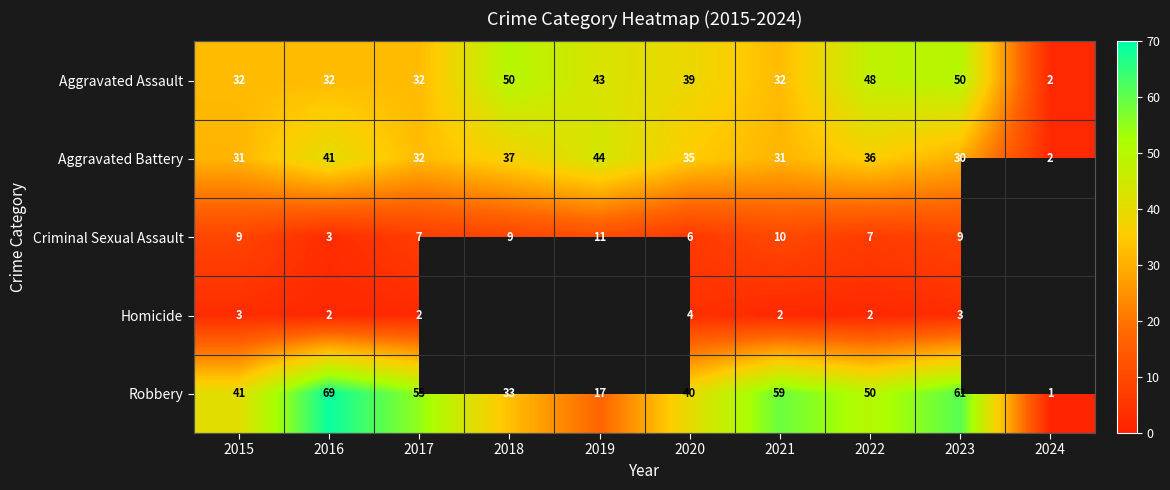

What is the difference between the second highest and second lowest values in the Aggravated Battery series?

11